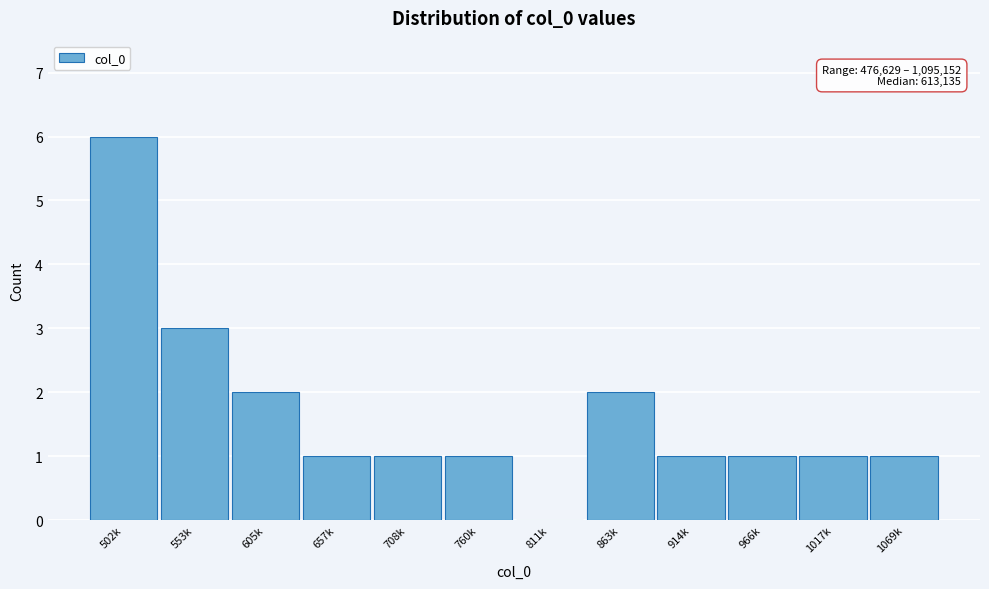

Reading right to left, what are all the values shown in this chart?

1069k=1	1017k=1	966k=1	914k=1	863k=2	811k=0	760k=1	708k=1	657k=1	605k=2	553k=3	502k=6